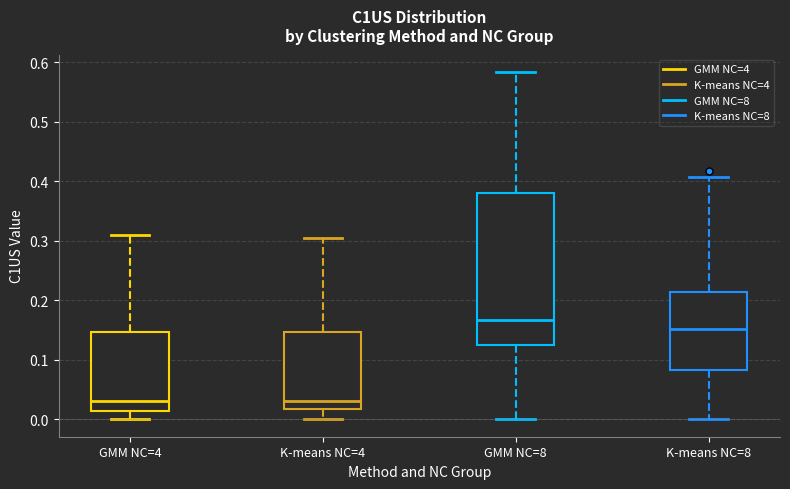

Reading left to right, transcribe this box plot: for each box, give where its median line is, the range the box spans, and where its two whiskers end, as read against the y-axis. The values are not printed on the chart, so give them approximately, as read against the axis.

GMM NC=4: median 0.03, box 0.01 to 0.15, whiskers 0.00 to 0.31
K-means NC=4: median 0.03, box 0.02 to 0.15, whiskers 0.00 to 0.30
GMM NC=8: median 0.17, box 0.13 to 0.38, whiskers 0.00 to 0.58
K-means NC=8: median 0.15, box 0.08 to 0.21, whiskers 0.00 to 0.41